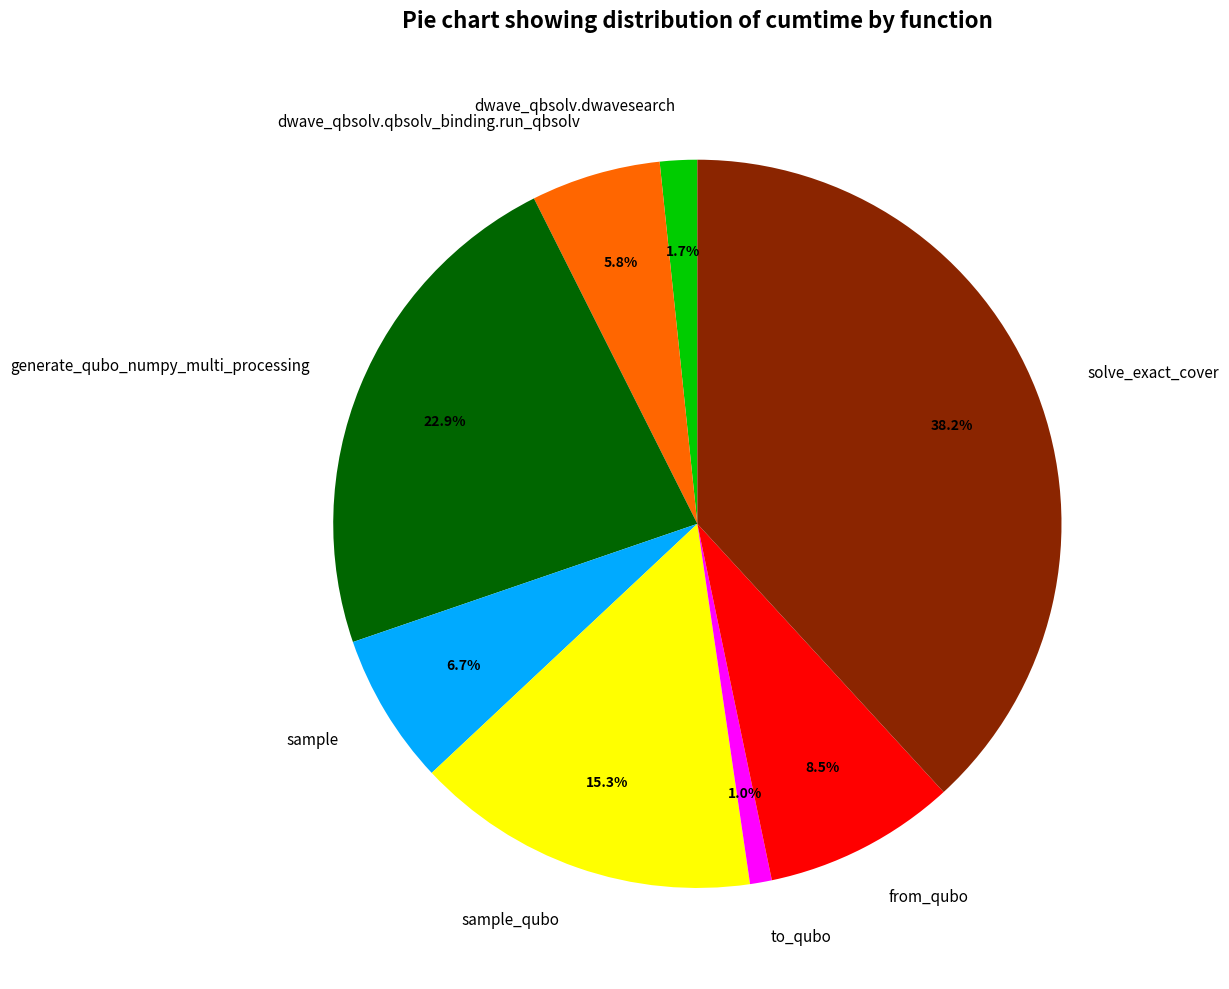

What is the largest slice in the pie chart?

solve_exact_cover